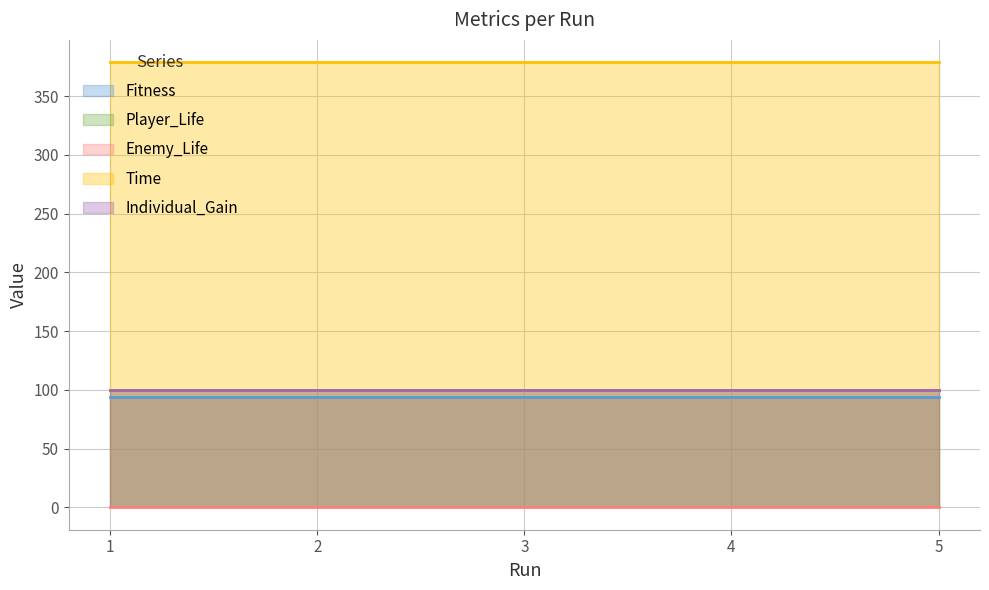

True or false: Time has more than 1 points higher than both neighbors.

False